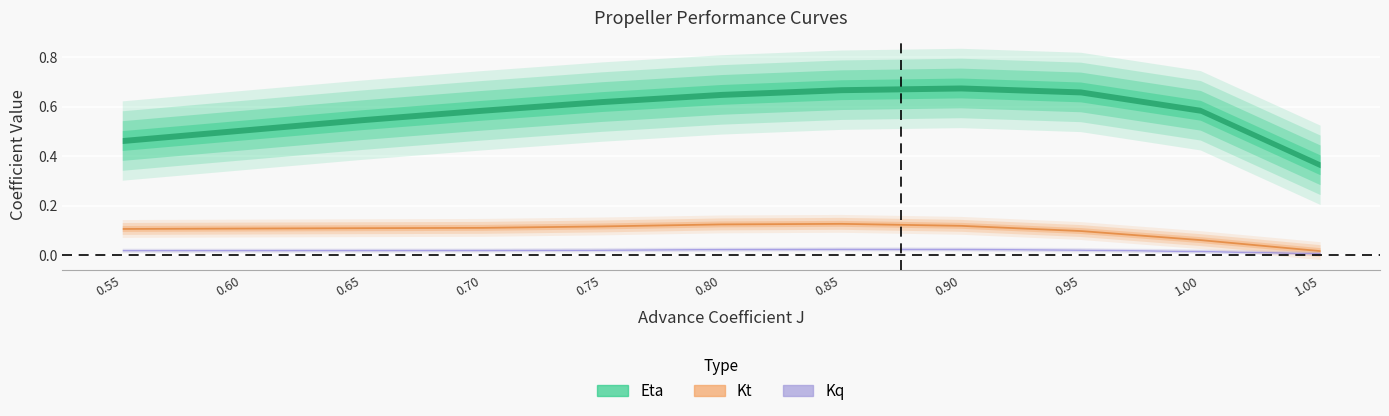

Rank the series at 3 from lowest to highest value.

Kq, Kt, Eta